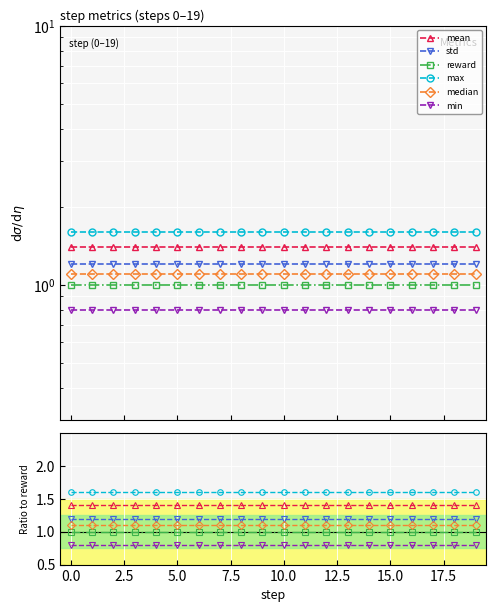

Rank the series by their maximum value, from highest to lowest.

max, mean, std, median, reward, min